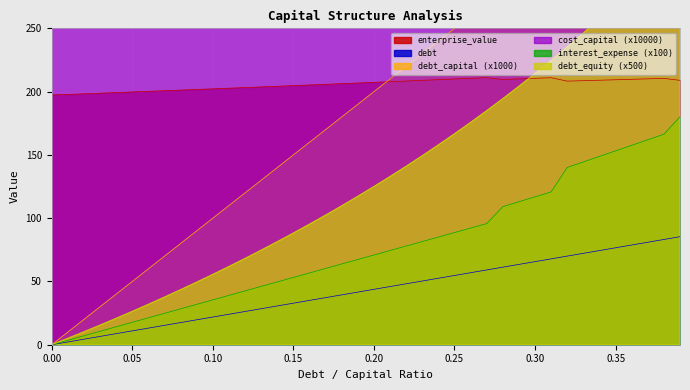

At which category is the sum across all series the highest?

0.39